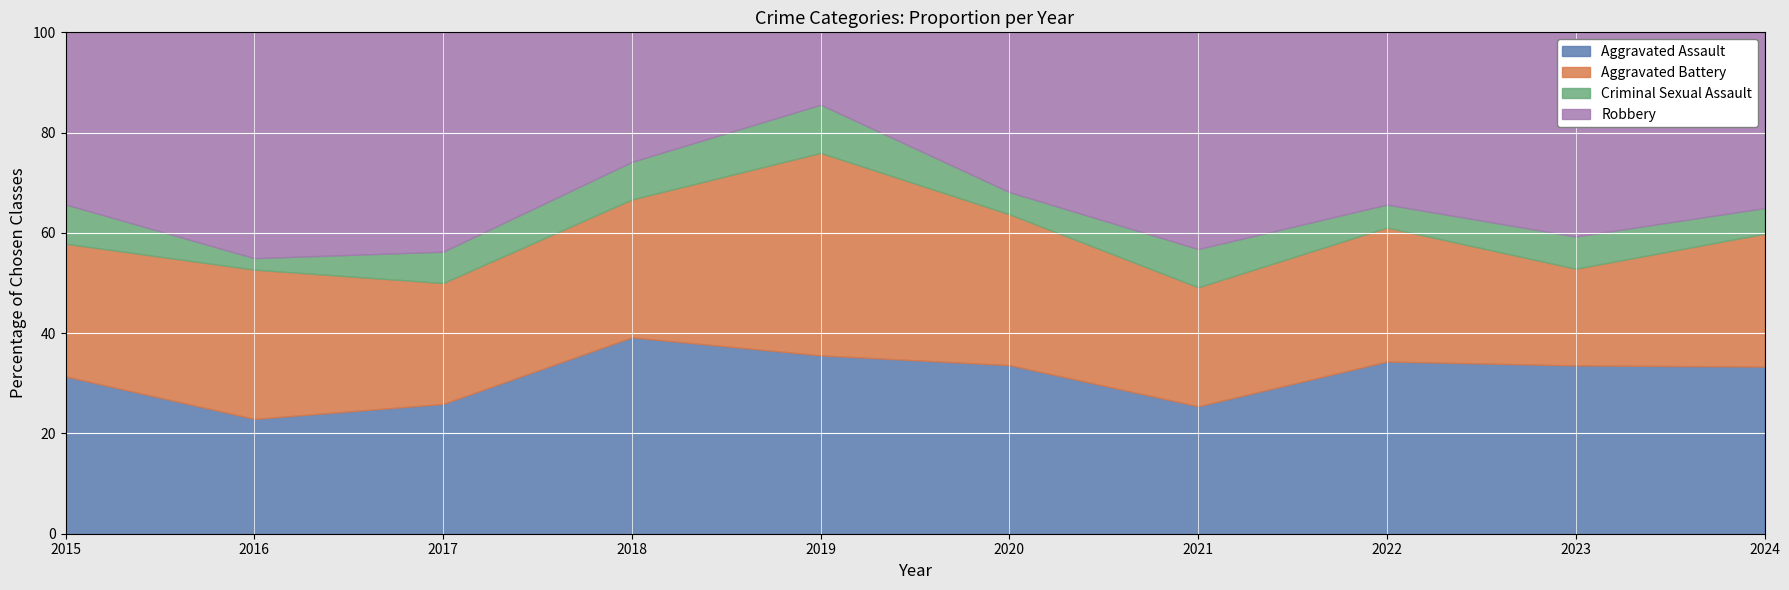

What is the total value across all series at 2019?

100.0